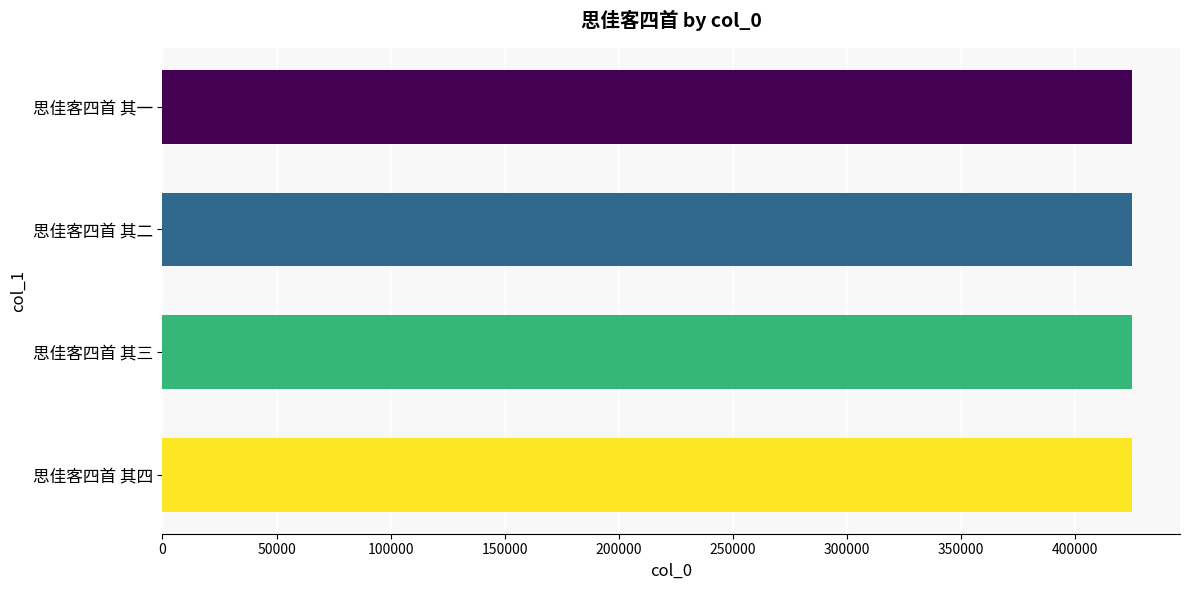

What is the difference between the maximum and minimum values?

3